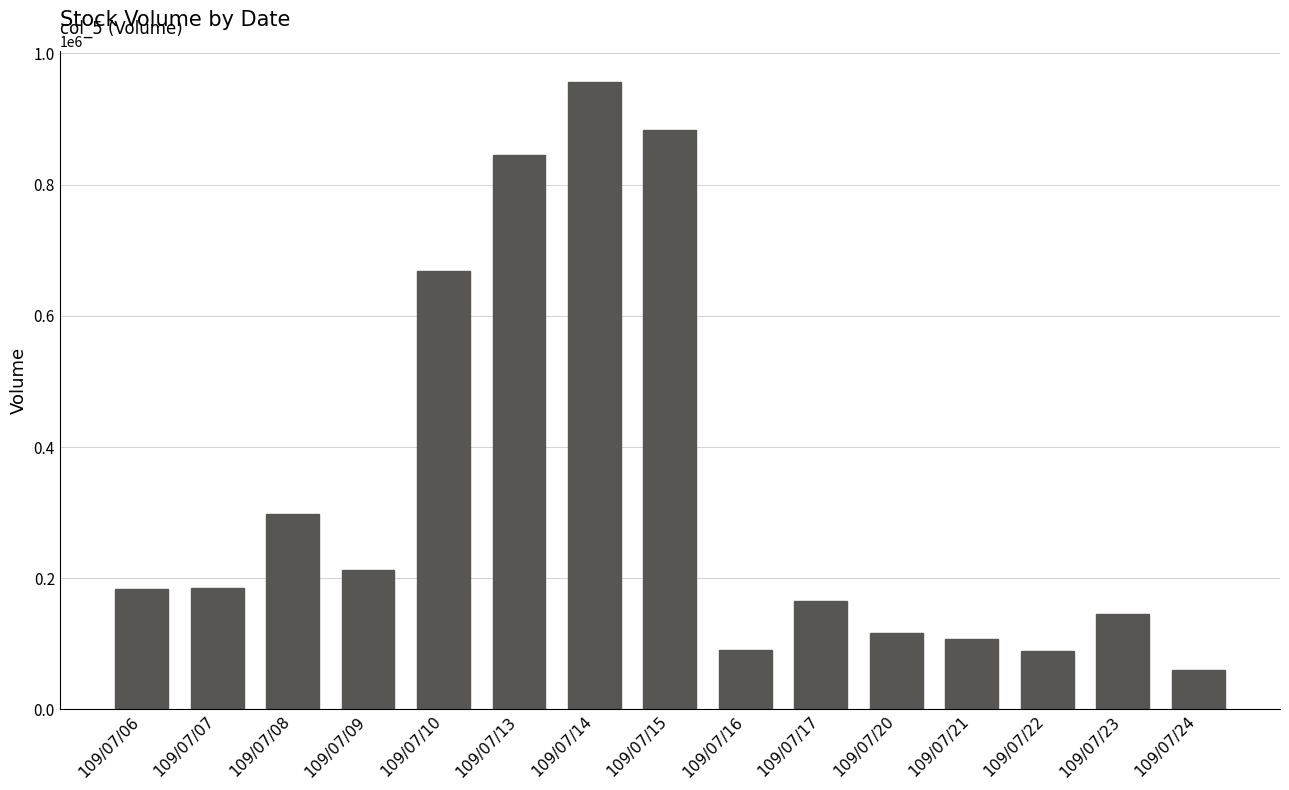

Which category has the highest value across all series?

109/07/14